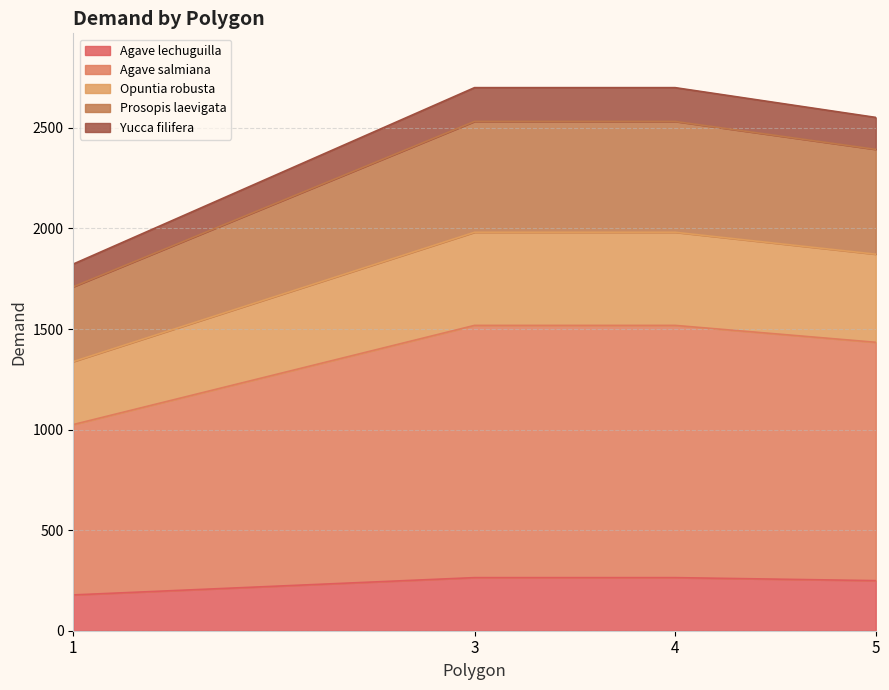

What is the maximum value for Agave lechuguilla?

264